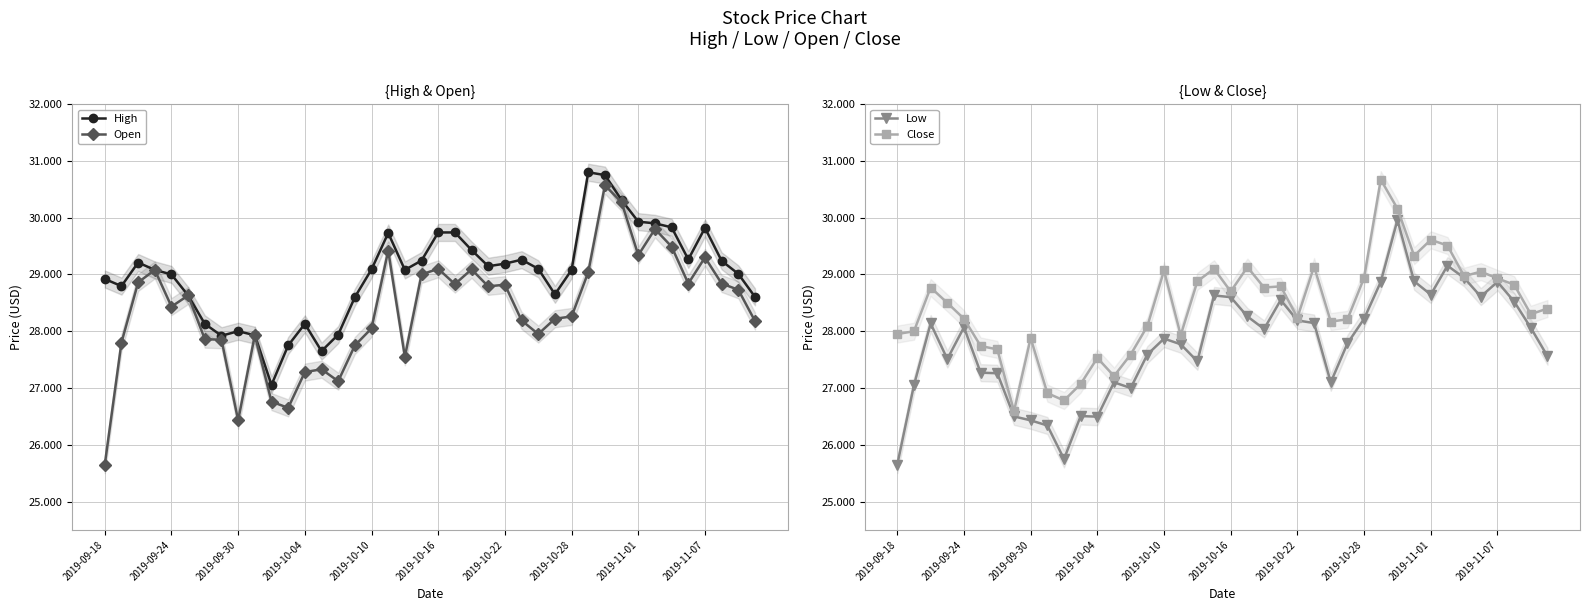

Which series has the largest total across all categories?

High